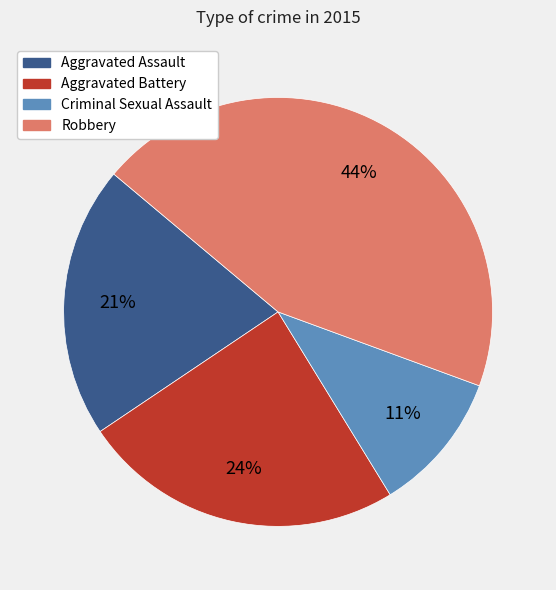

To the nearest percent, what is the average slice percentage?

25%